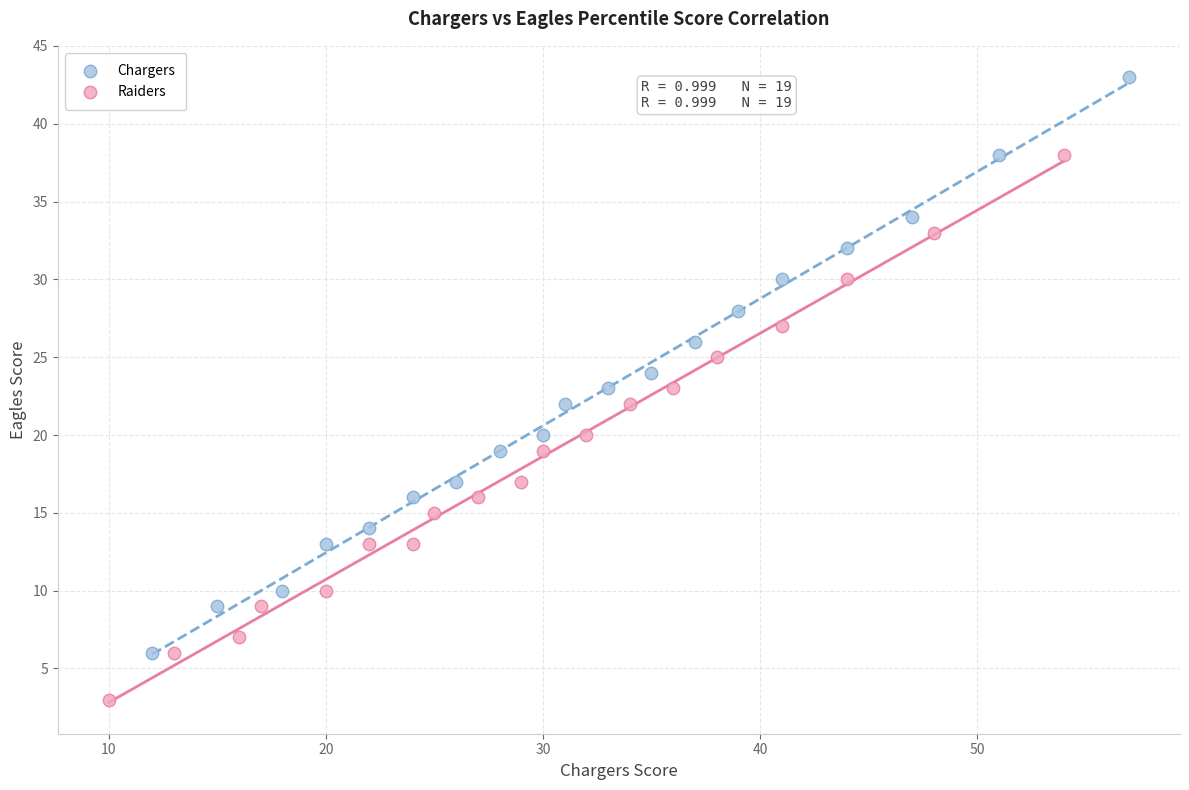

Which series has the widest spread of Y values?

Chargers